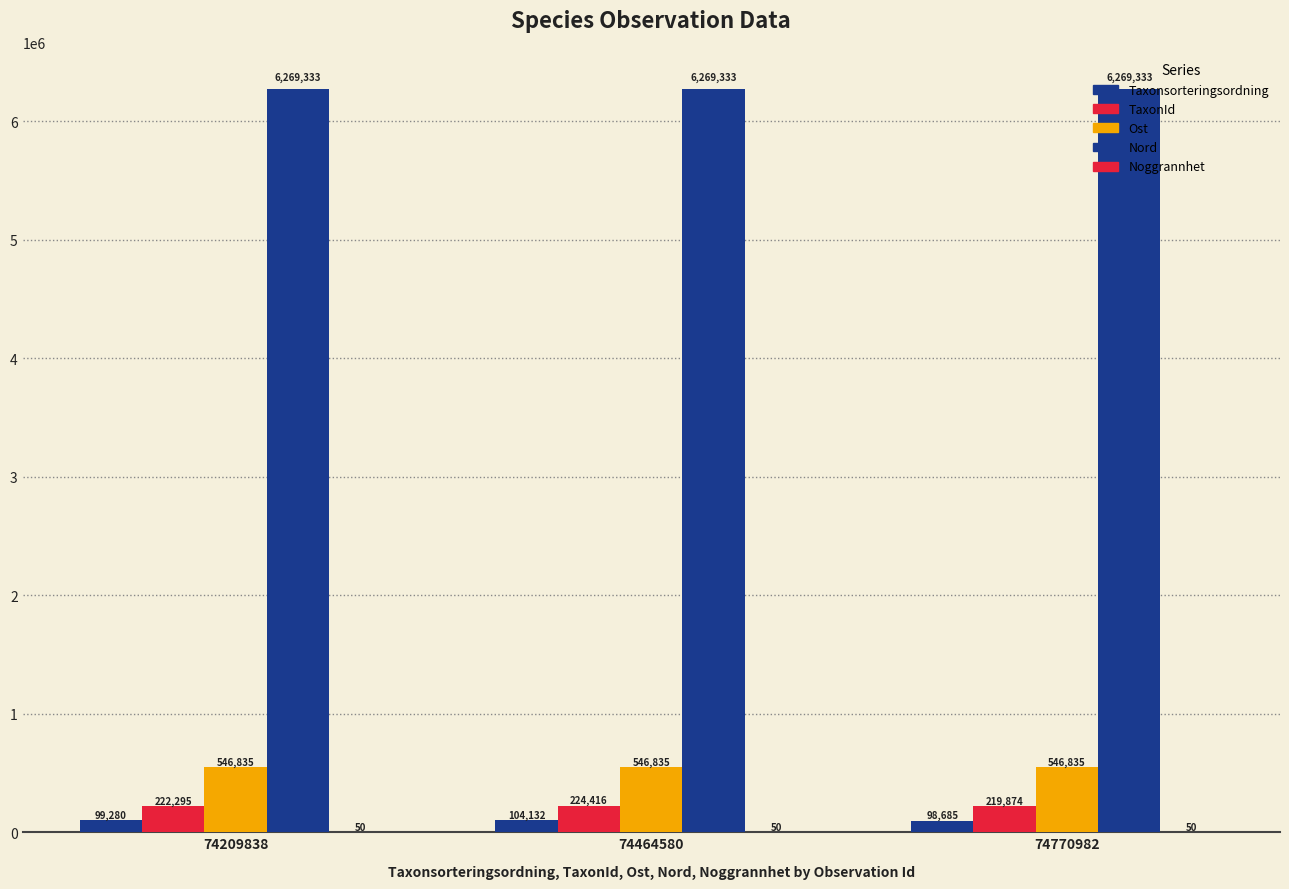

Are the bars horizontal?

No